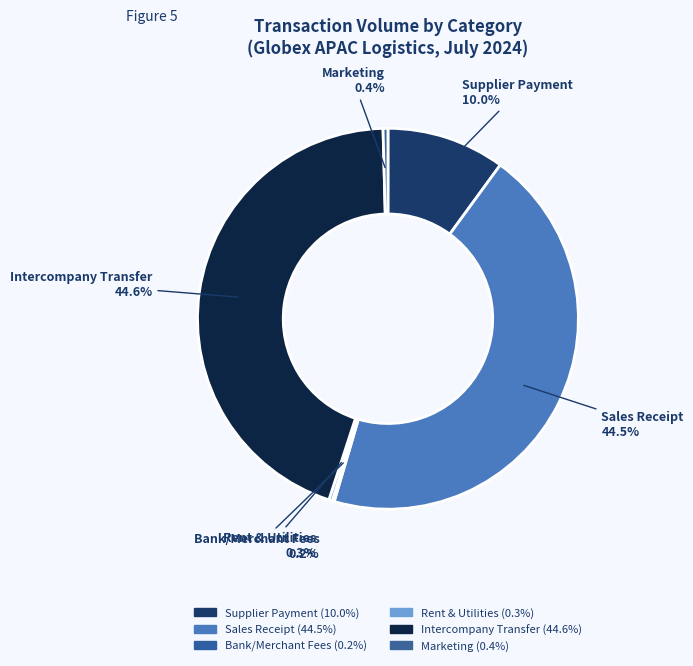

What percentage do Marketing and Sales Receipt together represent?

44.9%